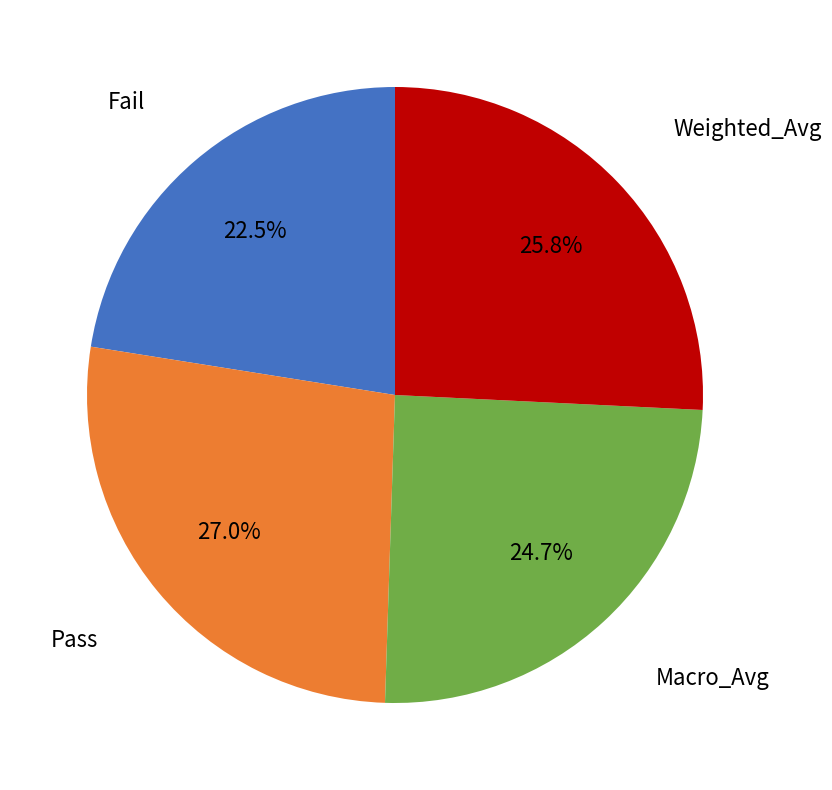

Does any single category account for the majority?

No